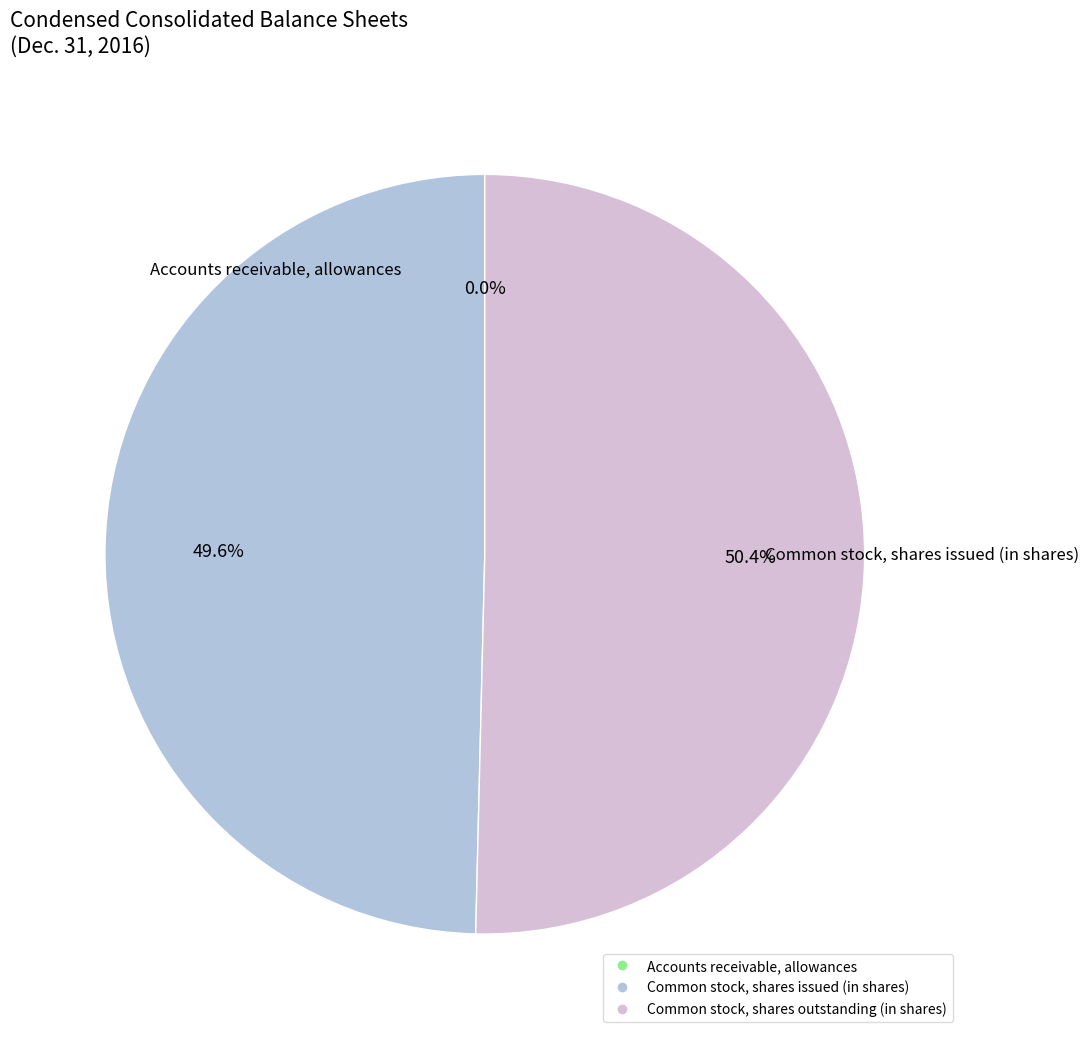

Which slice represents more than half of the pie?

Common stock, shares outstanding (in shares)